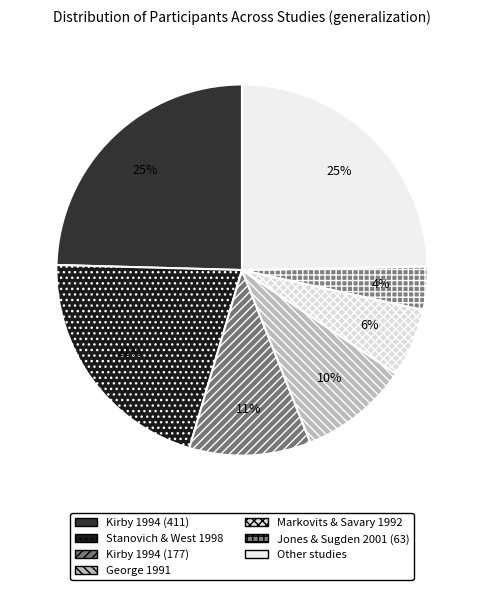

How many segments does this pie chart have?

7